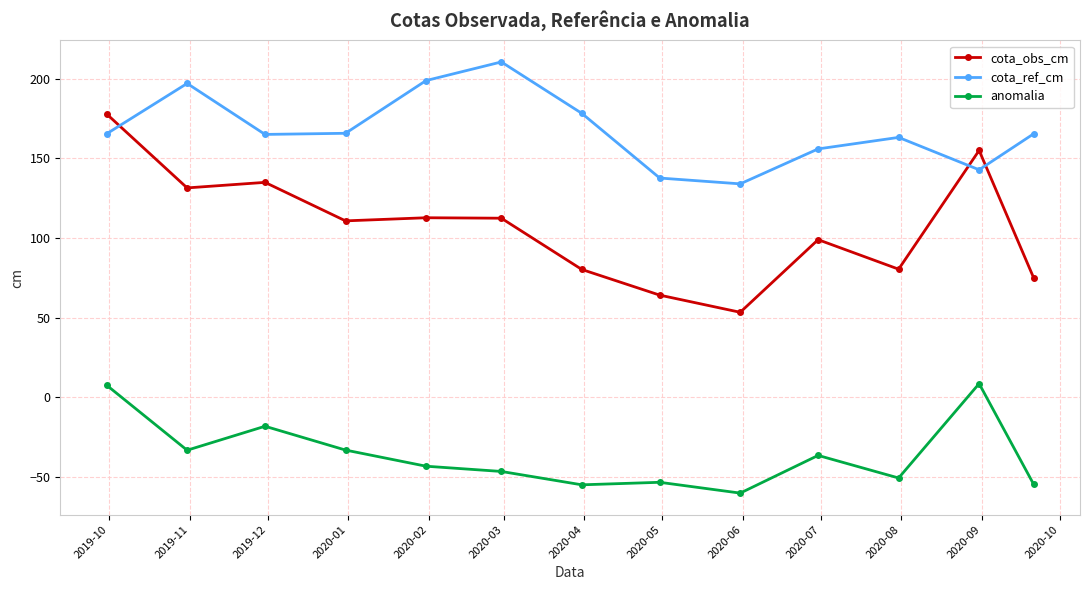

Which series has the widest spread of values?

cota_obs_cm